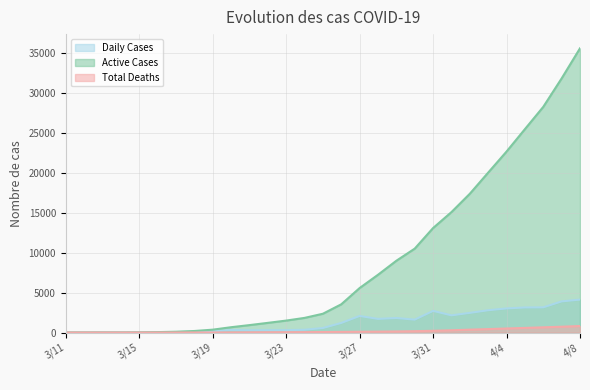

Reading right to left, what are all the values shown in this chart?

Daily Cases: 4117	3892	3148	3135	3013	2786	2456	2148	2704	1610	1815	1704	2069	1196	561	343	293	289	277	311	168	93	51	29	12	1	4	0	1
Active Cases: 35568	31802	28242	25453	22647	20012	17364	15069	13074	10497	8981	7224	5564	3528	2348	1828	1492	1206	926	661	355	188	97	47	18	6	5	1	1
Total Deaths: 812	725	649	574	501	425	356	277	214	168	131	108	92	75	59	44	37	30	21	9	4	3	1	0	0	0	0	0	0